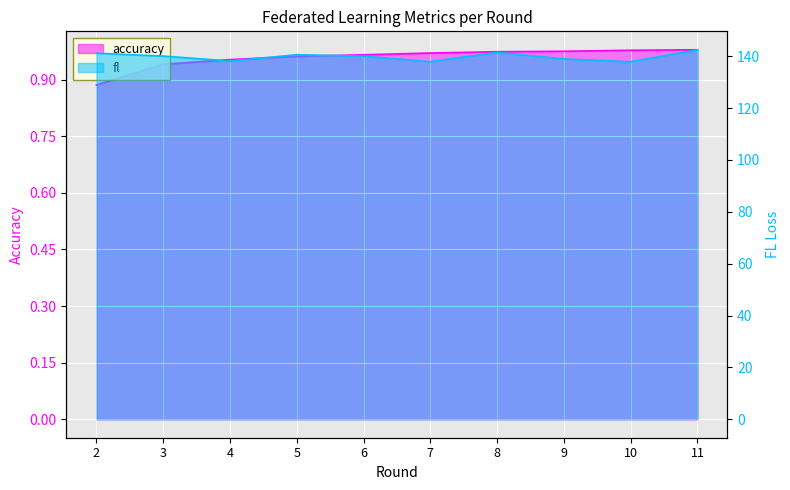

Does the chart display data point markers on the line(s)?

No